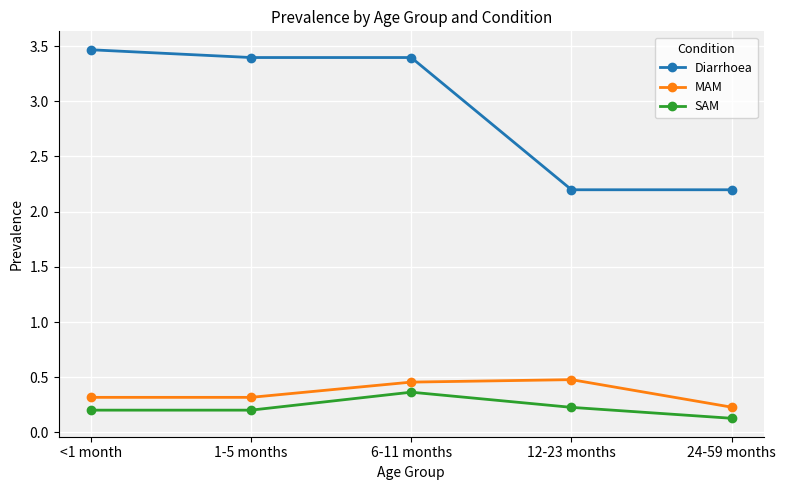

What is the spread (max minus min) of values at 12-23 months?

2.0